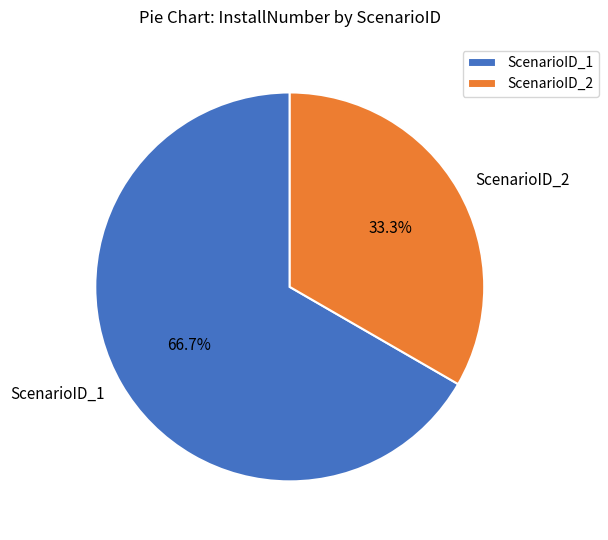

Is there a majority slice in this chart?

Yes